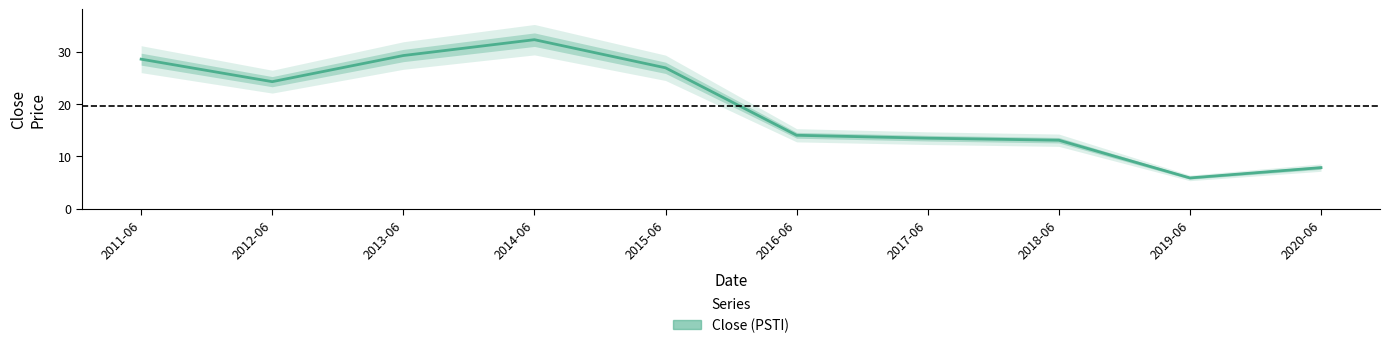

What is the change in value from 2011-06 to 2019-06?

-22.7